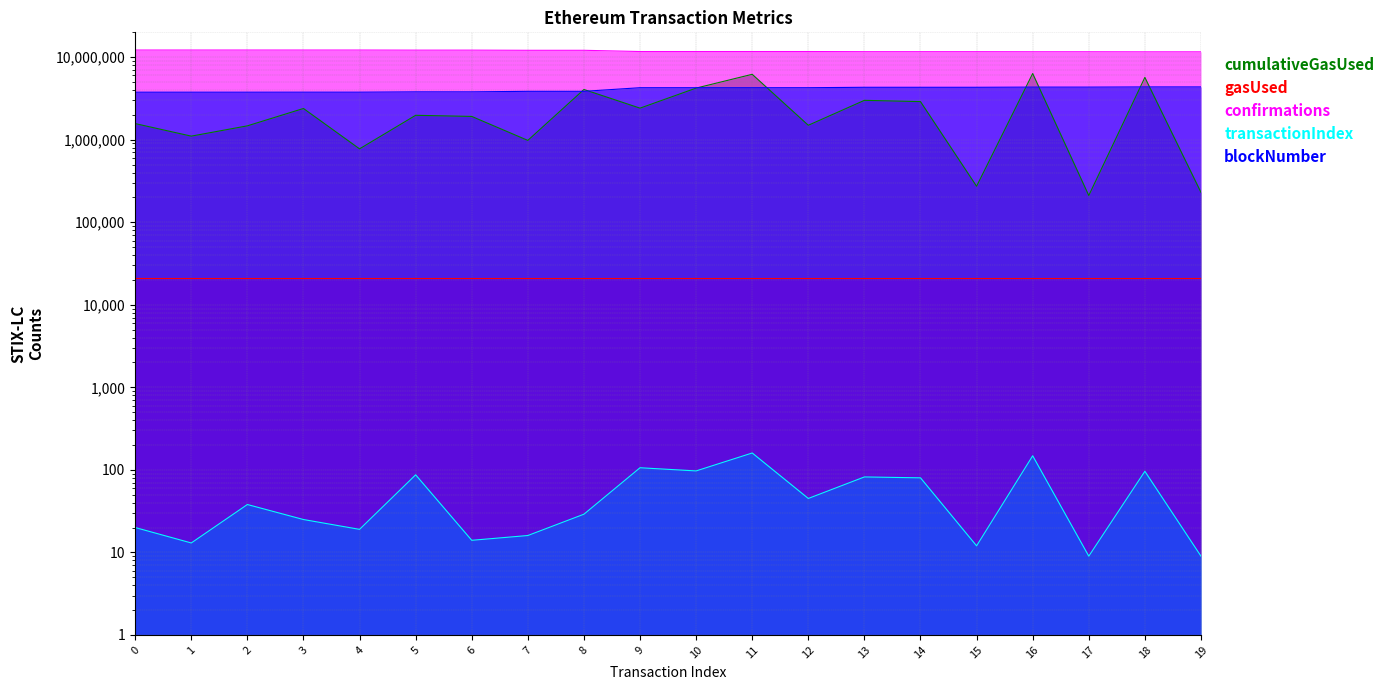

The value of cumulativeGasUsed at 1 is 1806393. True or false?

False